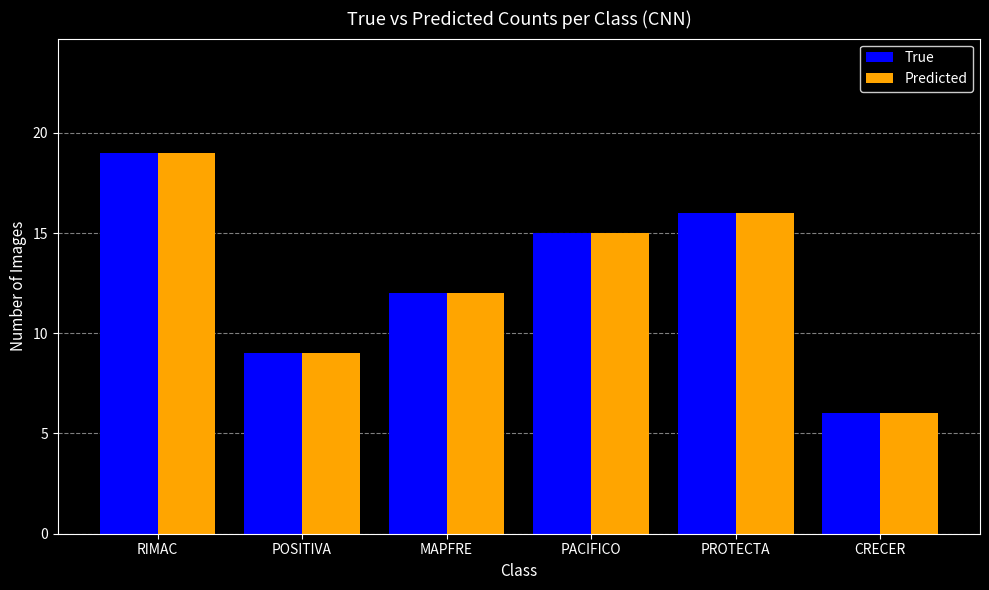

Rank the categories by Predicted value from lowest to highest.

CRECER, POSITIVA, MAPFRE, PACIFICO, PROTECTA, RIMAC